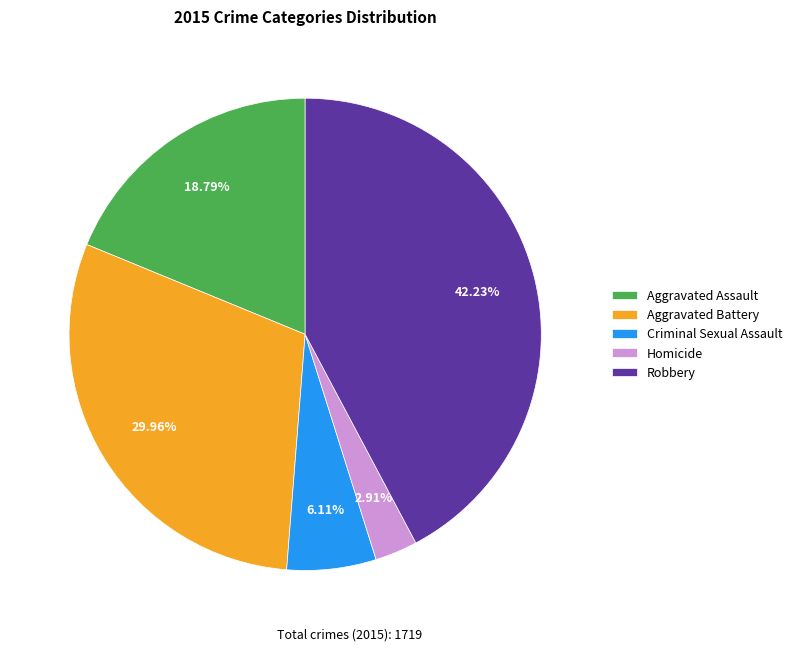

To the nearest percent, what portion does Aggravated Battery represent?

30%